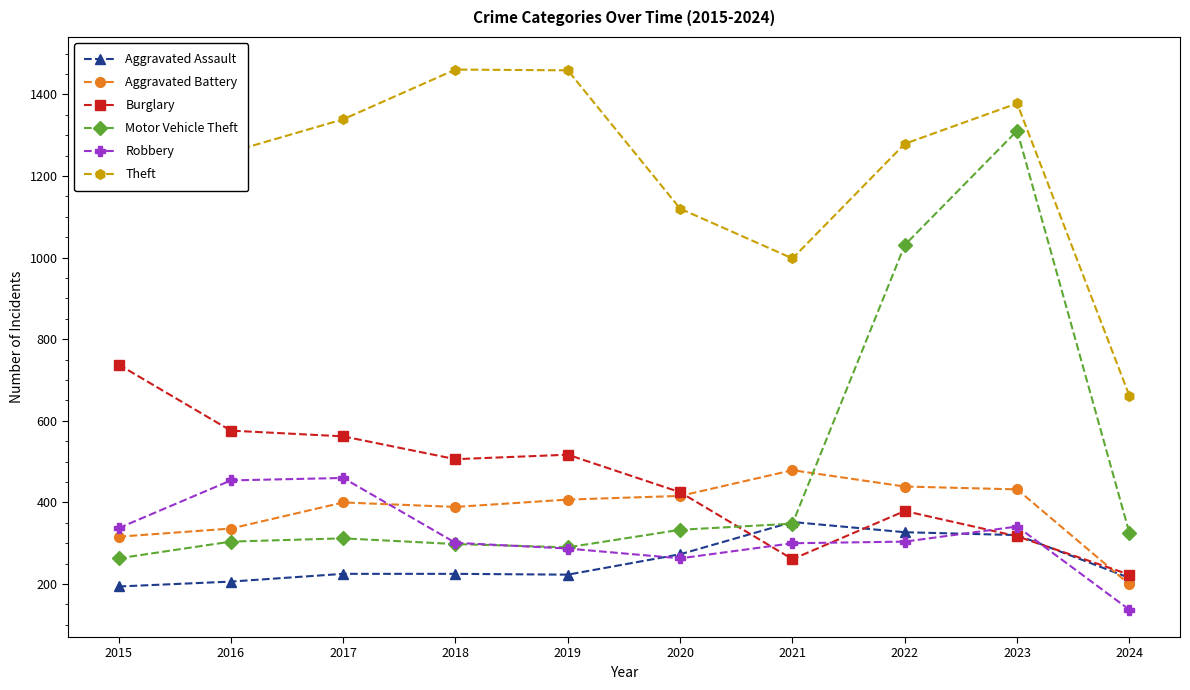

True or false: Robbery and Theft intersect in this chart.

False